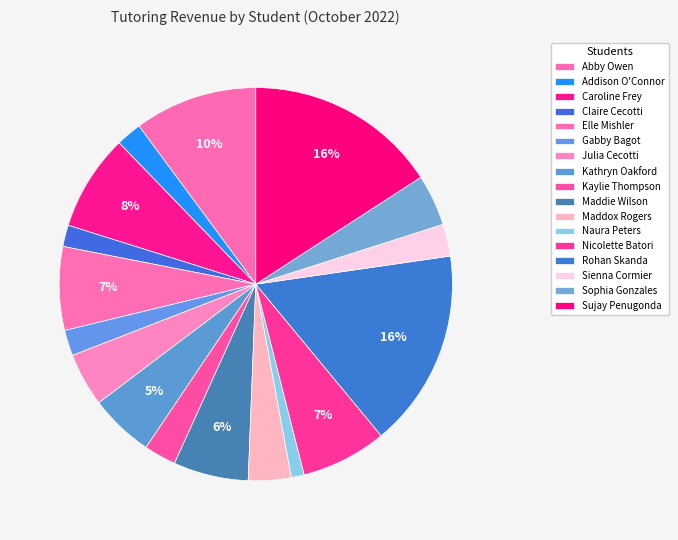

Which category has the smallest portion of the pie?

Naura Peters